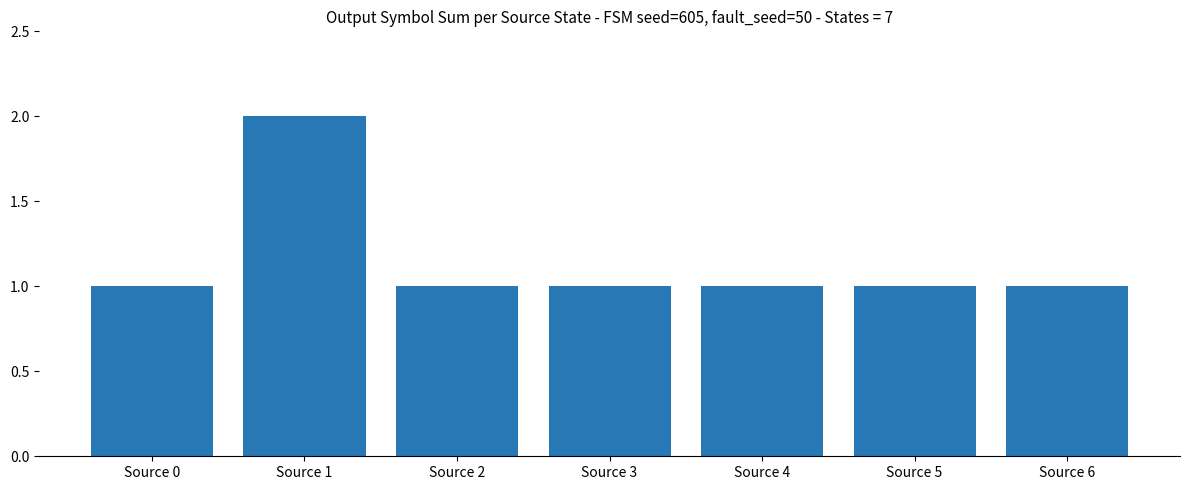

What is the value of the 4th bar from the left?

1